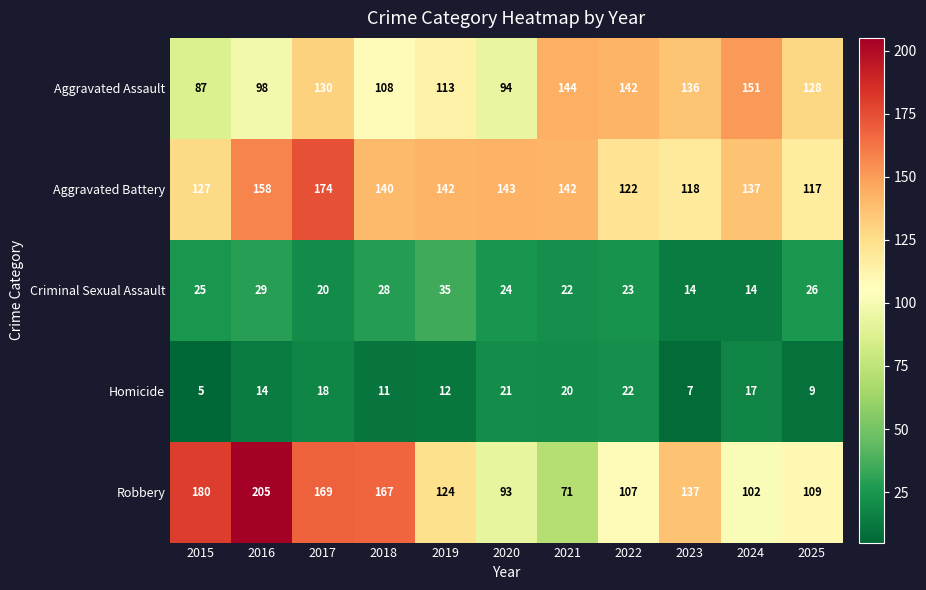

Which series changed the most between 2016 and 2025?

Robbery